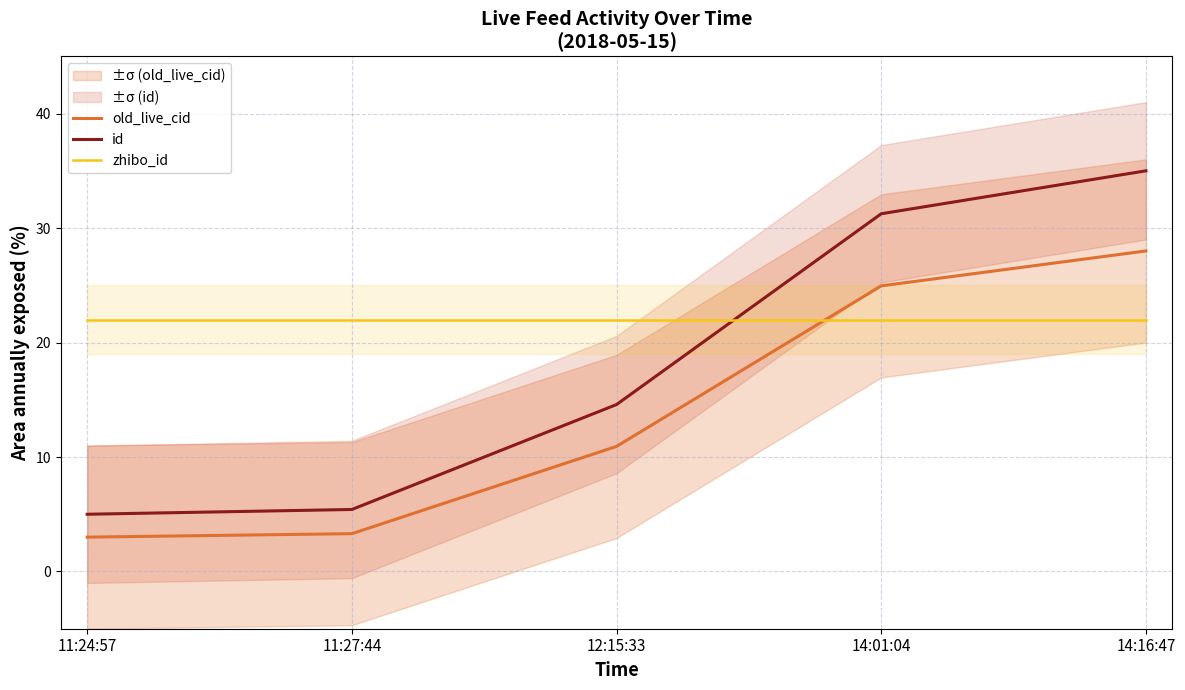

What are all the series names shown in the legend?

old_live_cid, id, zhibo_id